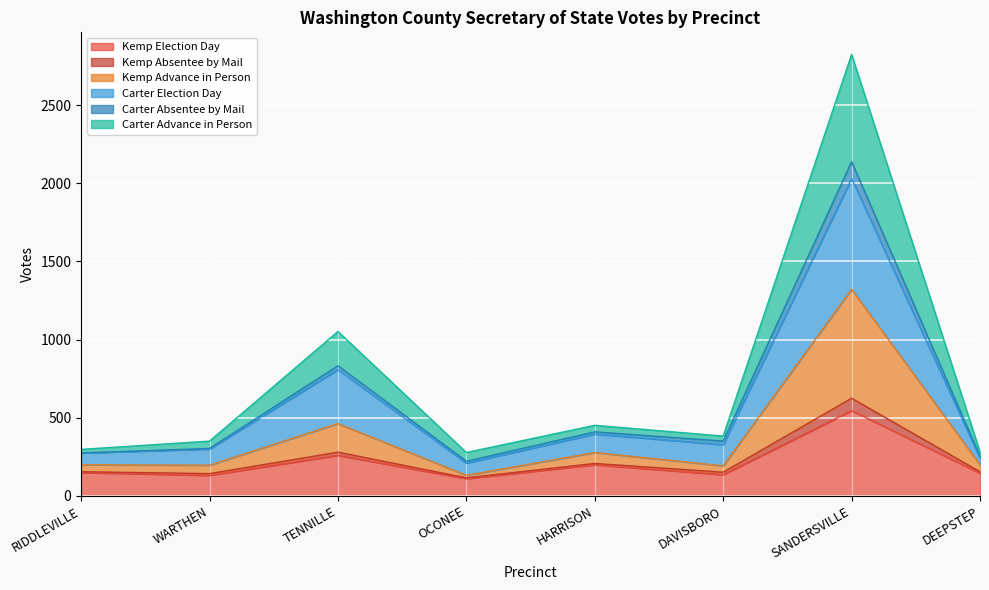

The Carter Advance in Person series shows 312 at OCONEE. True or false?

False